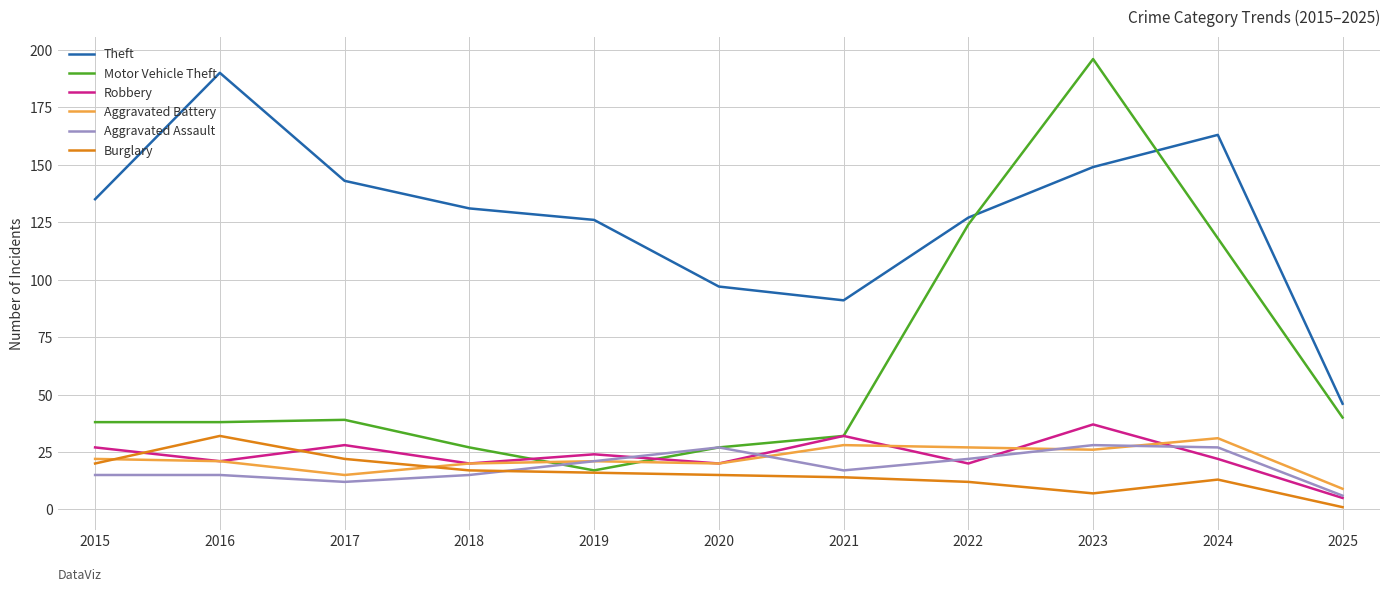

Which series has the largest total across all categories?

Theft